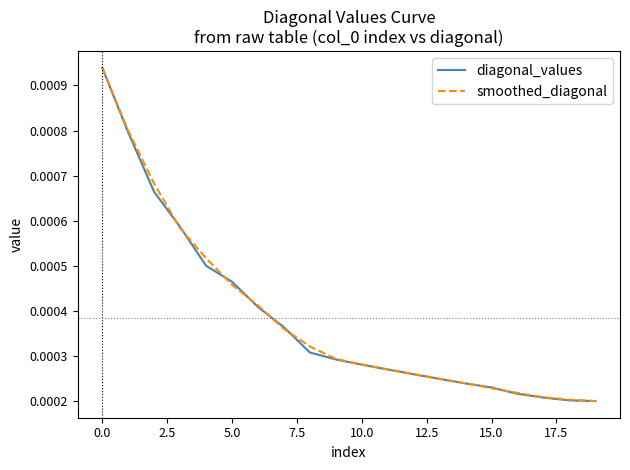

List the series in order of their overall mean, highest first.

smoothed_diagonal, diagonal_values